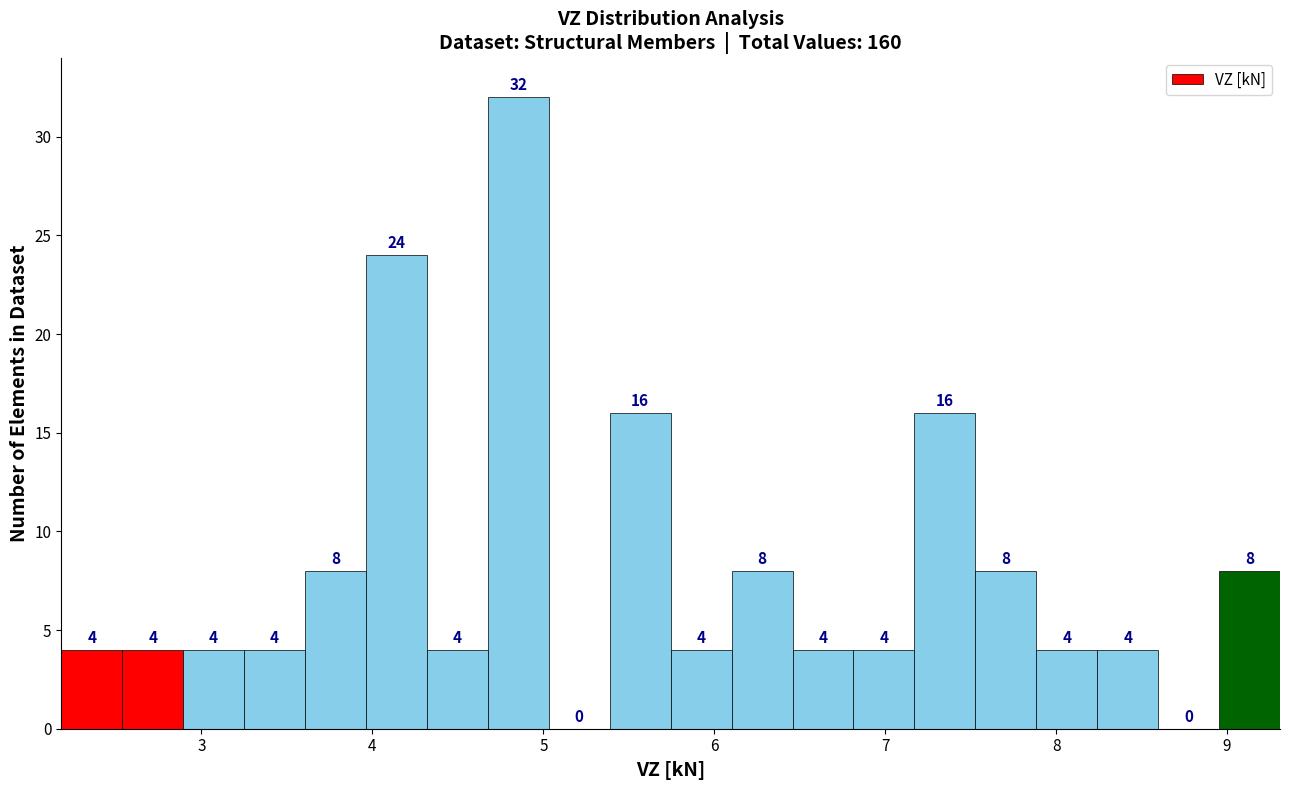

Read against the x-axis, roughly where is the centre of the tallest bar?

4.9